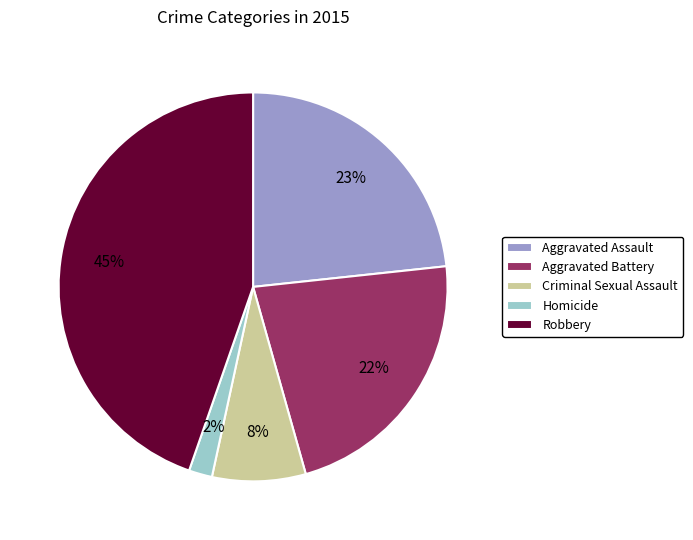

How many slices are in this pie chart?

5